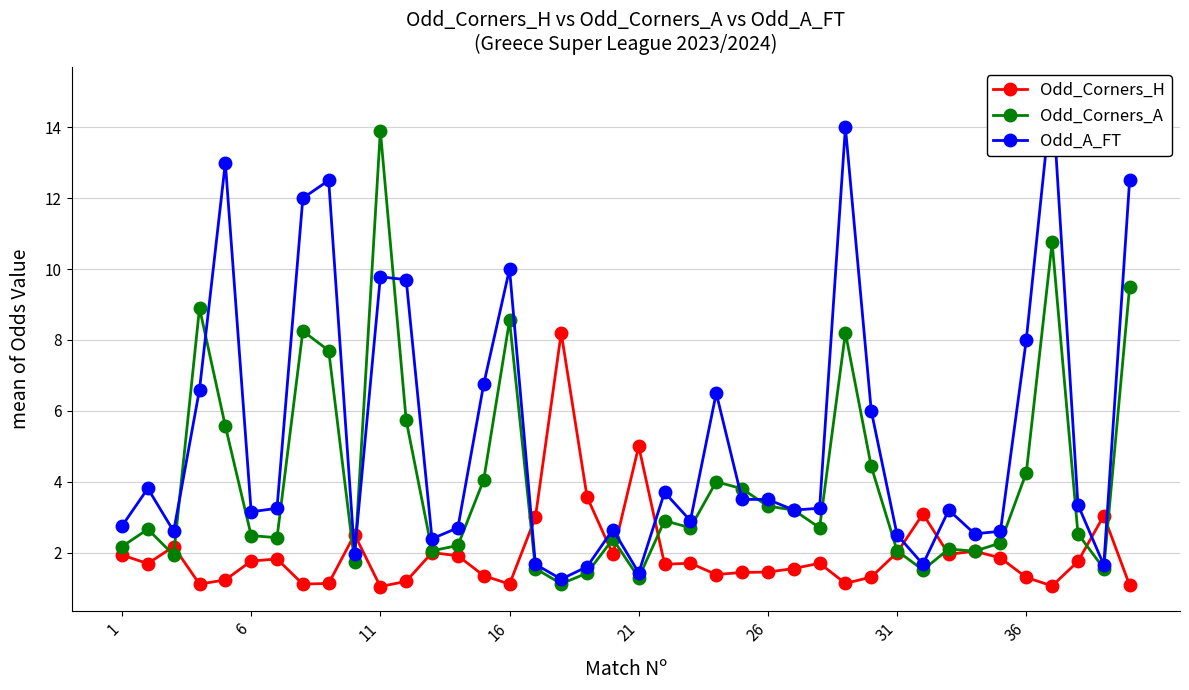

True or false: Odd_Corners_A has more than 0 interior local peaks.

True